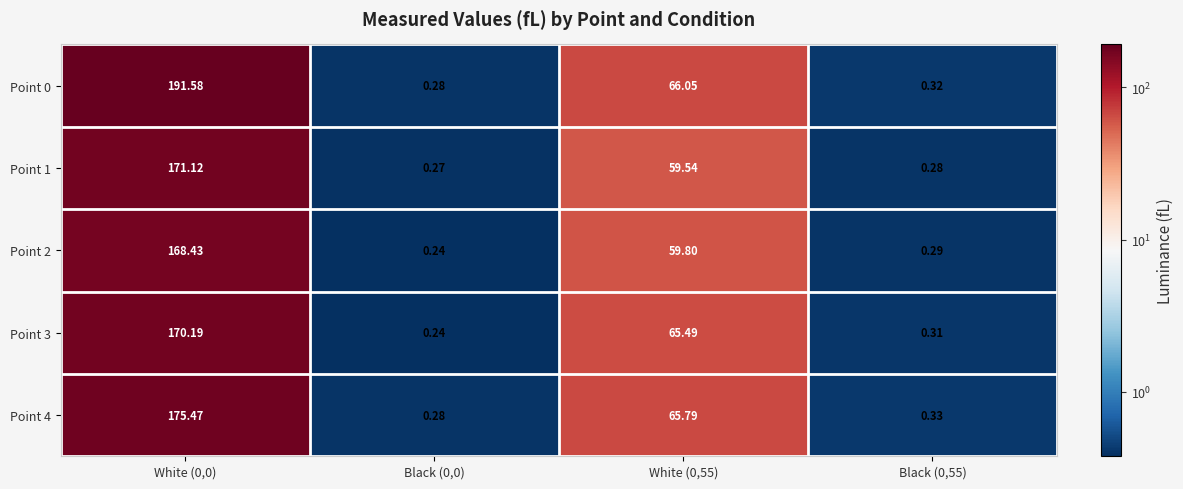

Which series has the largest total across all categories?

Point 0